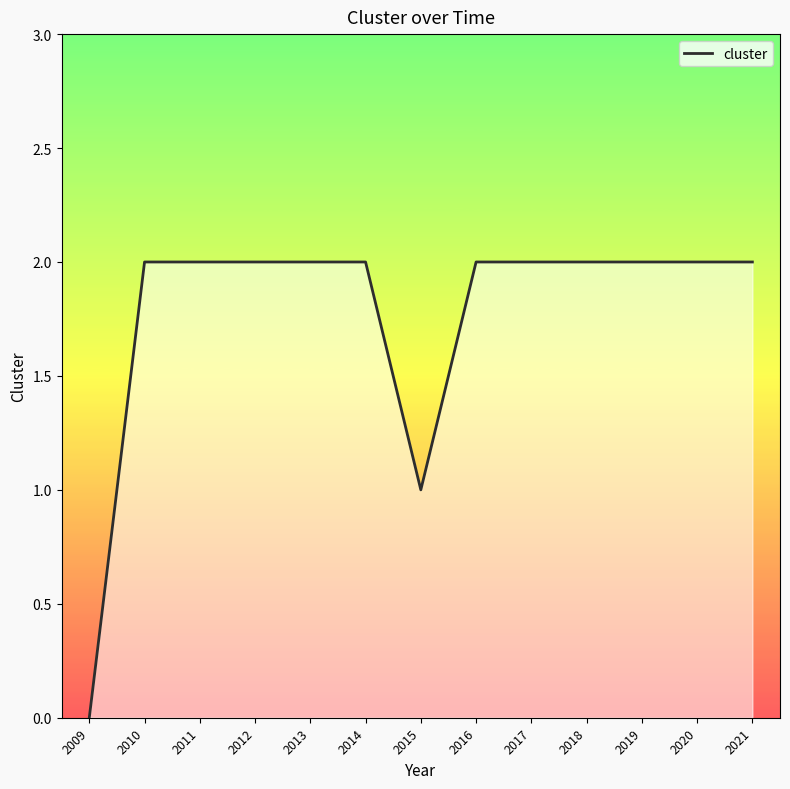

Reading left to right, list all the values displayed in this chart.

2009=0	2010=2	2011=2	2012=2	2013=2	2014=2	2015=1	2016=2	2017=2	2018=2	2019=2	2020=2	2021=2